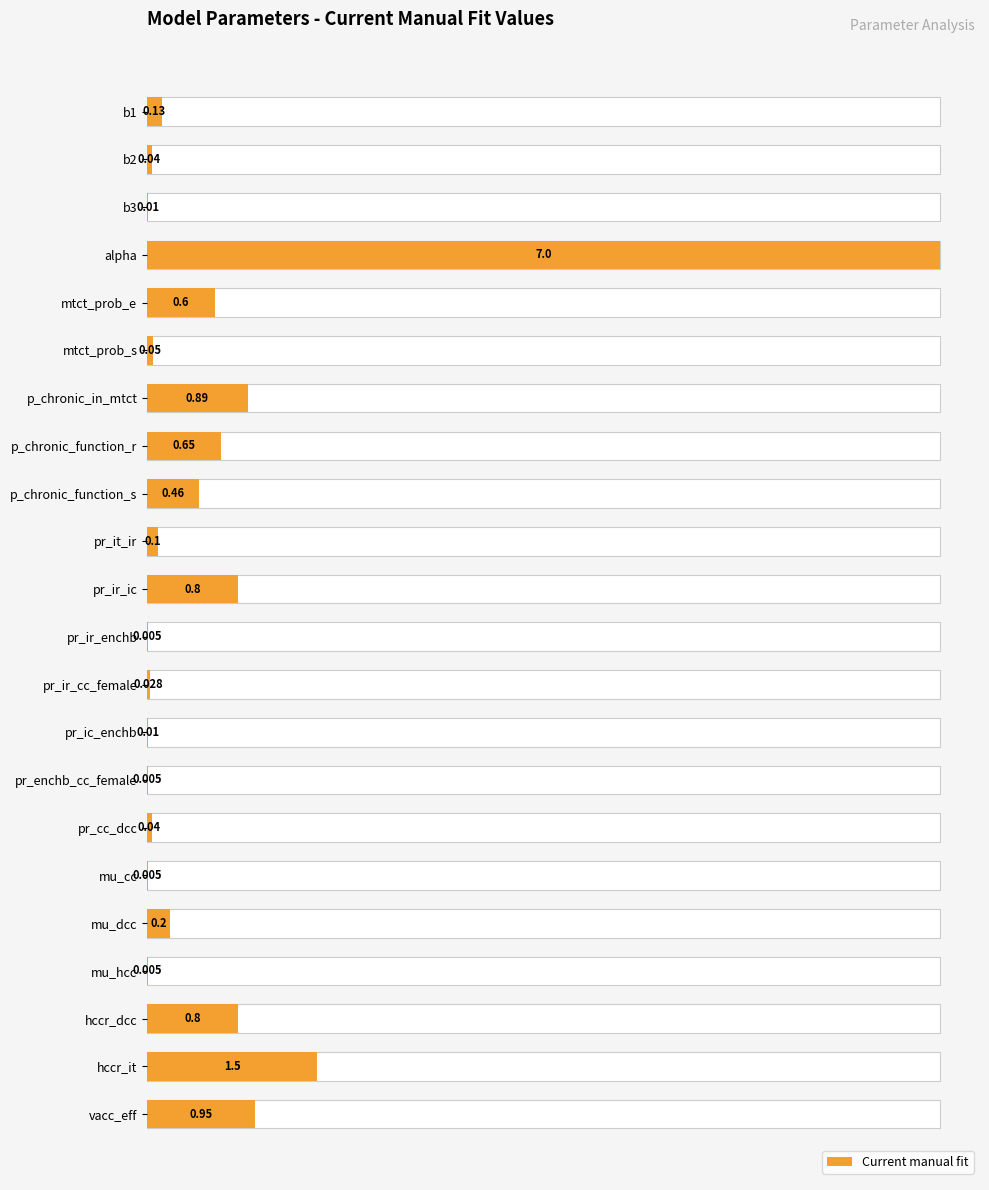

Rank the categories by value from lowest to highest.

pr_ir_enchb, pr_enchb_cc_female, mu_cc, mu_hcc, b3, pr_ic_enchb, pr_ir_cc_female, b2, pr_cc_dcc, mtct_prob_s, pr_it_ir, b1, mu_dcc, p_chronic_function_s, mtct_prob_e, p_chronic_function_r, pr_ir_ic, hccr_dcc, p_chronic_in_mtct, vacc_eff, hccr_it, alpha